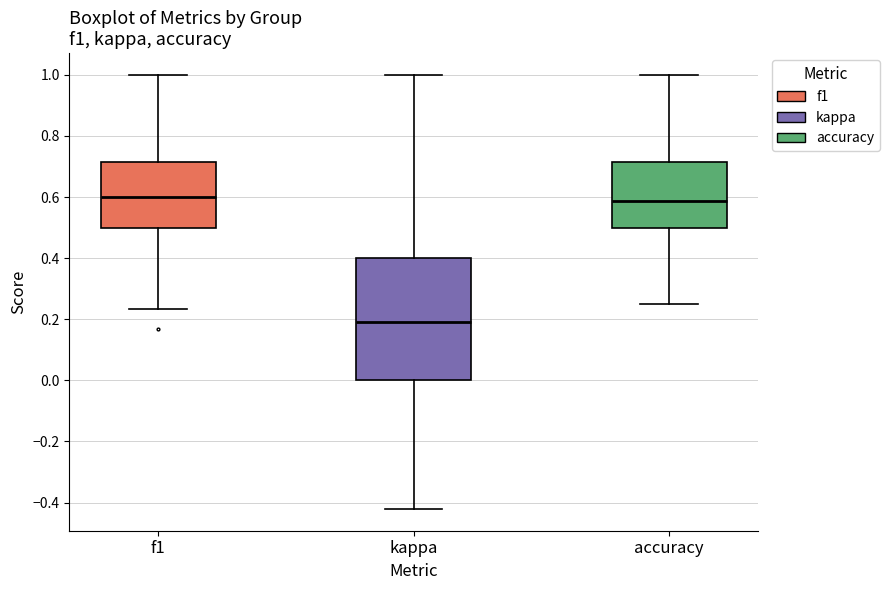

Reading left to right, transcribe this box plot: for each box, give where its median line is, the range the box spans, and where its two whiskers end, as read against the y-axis. The values are not printed on the chart, so give them approximately, as read against the axis.

f1: median 0.60, box 0.50 to 0.72, whiskers 0.24 to 1.00
kappa: median 0.20, box 0.00 to 0.40, whiskers -0.42 to 1.00
accuracy: median 0.58, box 0.50 to 0.72, whiskers 0.26 to 1.00